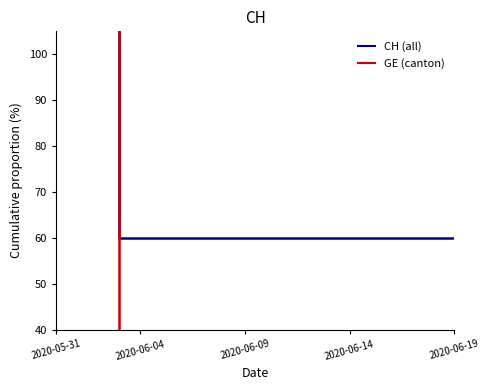

True or false: CH (all) and GE (canton) cross at least once.

False